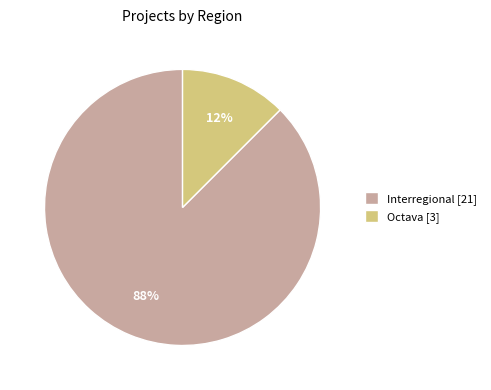

What is the majority slice?

Interregional [21]